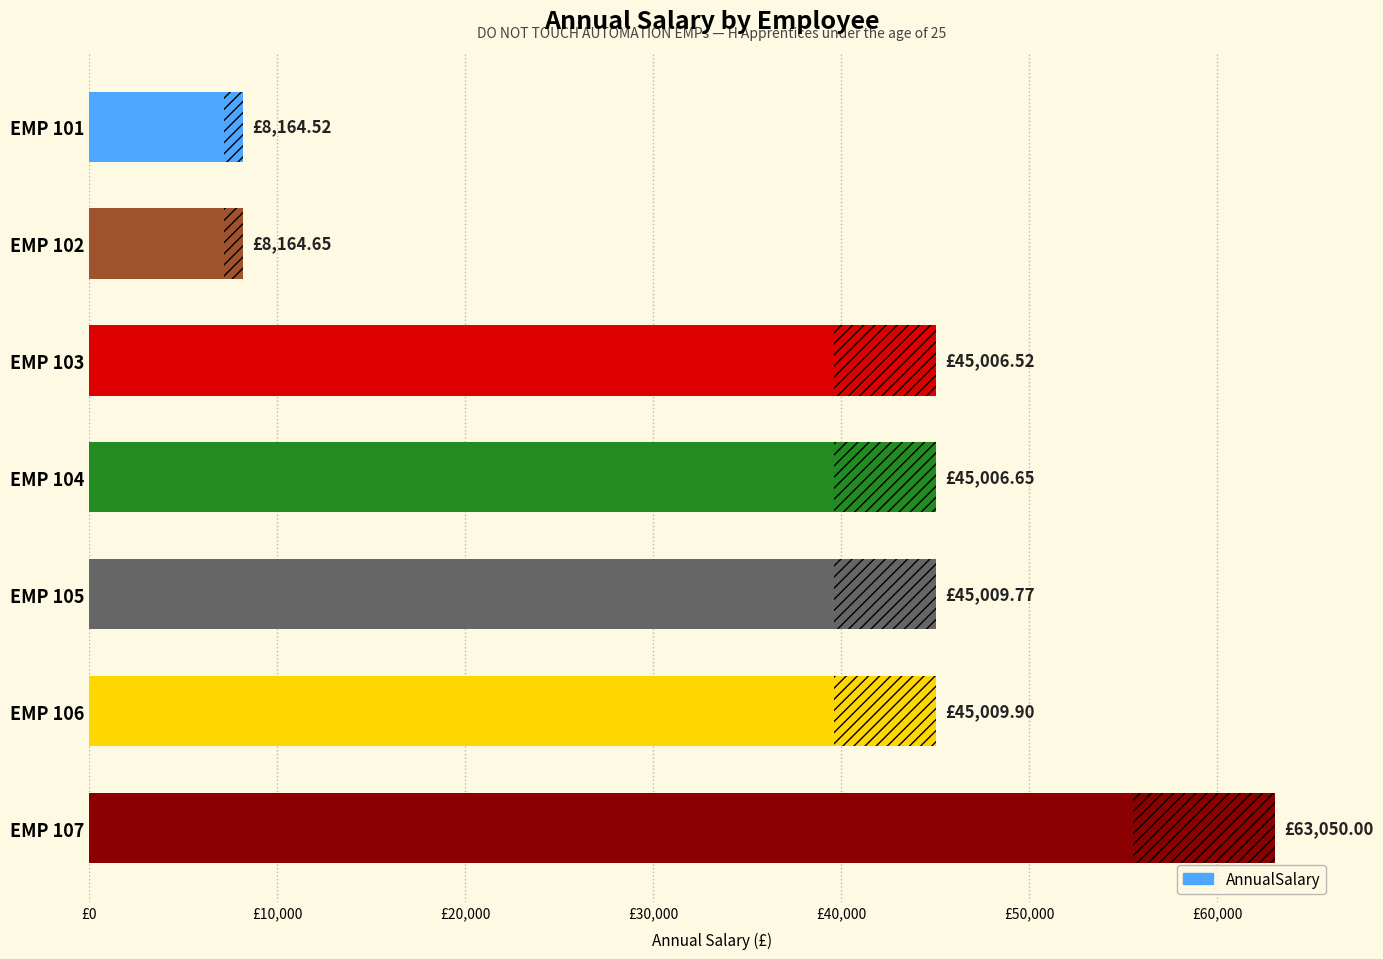

Reading right to left, transcribe all the data shown in this chart.

63050.0	45009.9	45009.8	45006.7	45006.5	8164.6	8164.5